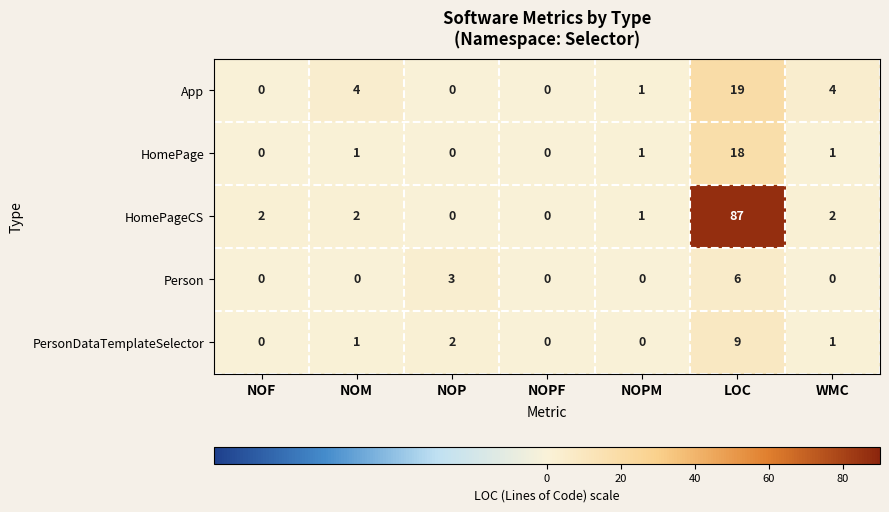

Between NOPF and LOC, which series saw the biggest shift?

HomePageCS